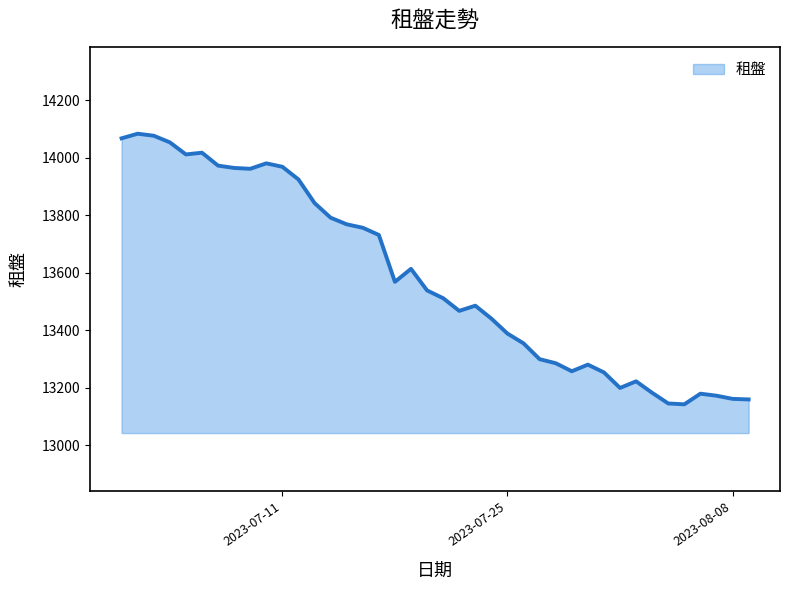

How many distinct data groups are displayed?

1